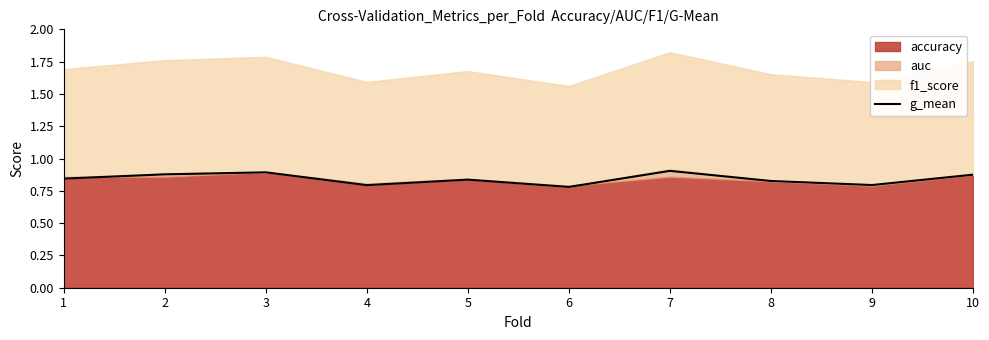

True or false: there are more than 2 points higher than both neighbors.

True